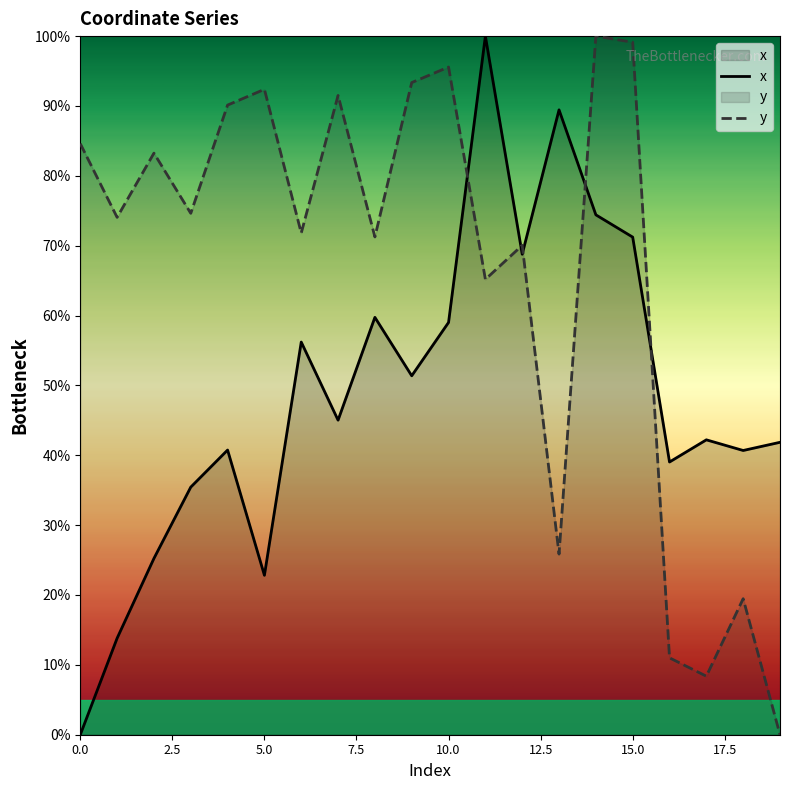

At which category is the sum across all series the highest?

14